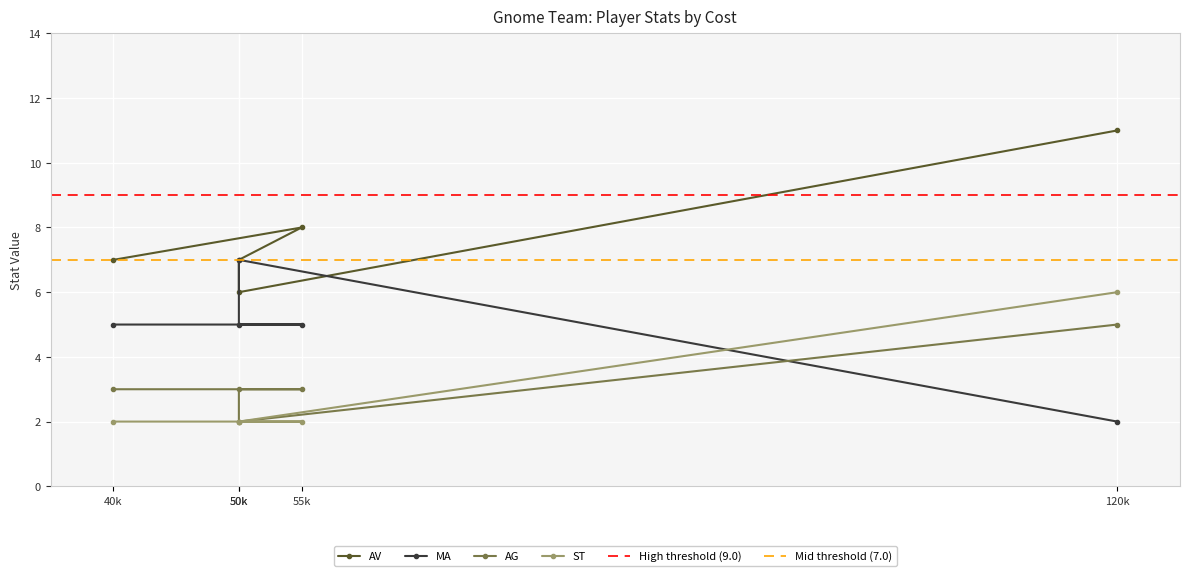

At how many categories does at least one series exceed 8?

1